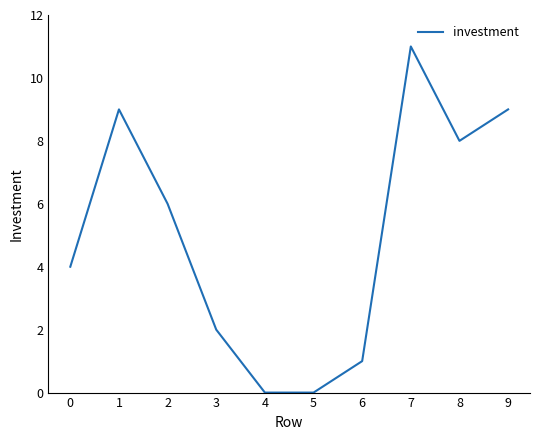

Which has a higher value, 6 or 2?

2